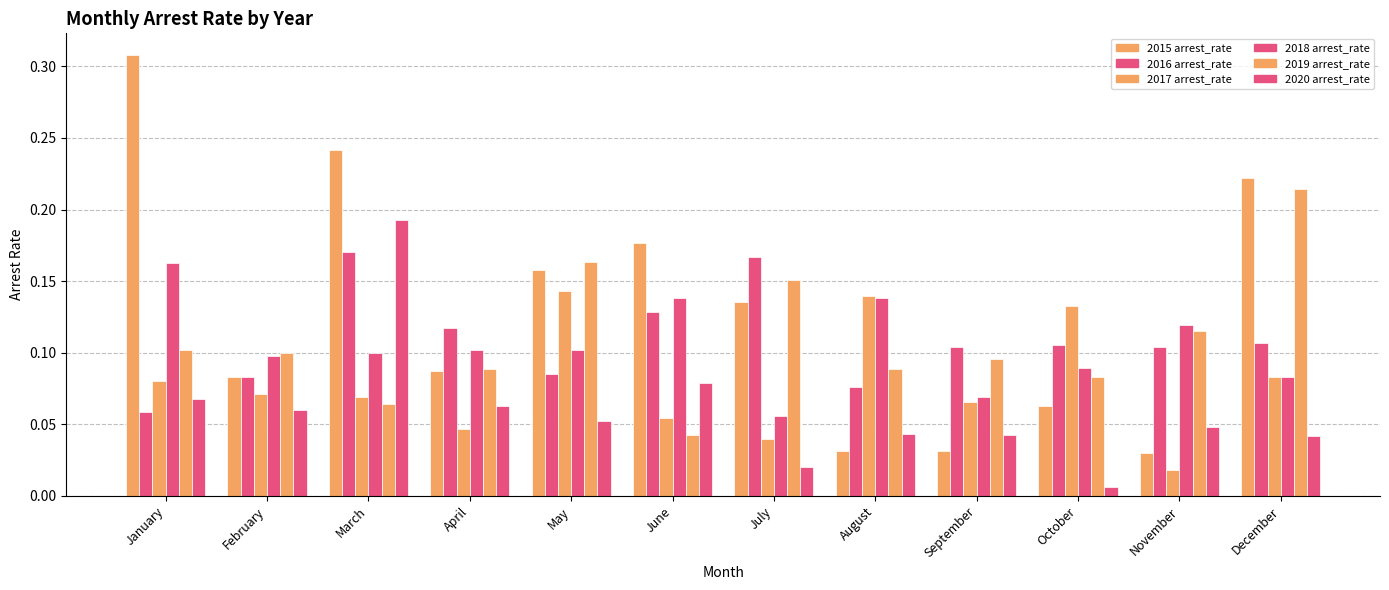

How many bars are there in total?

72